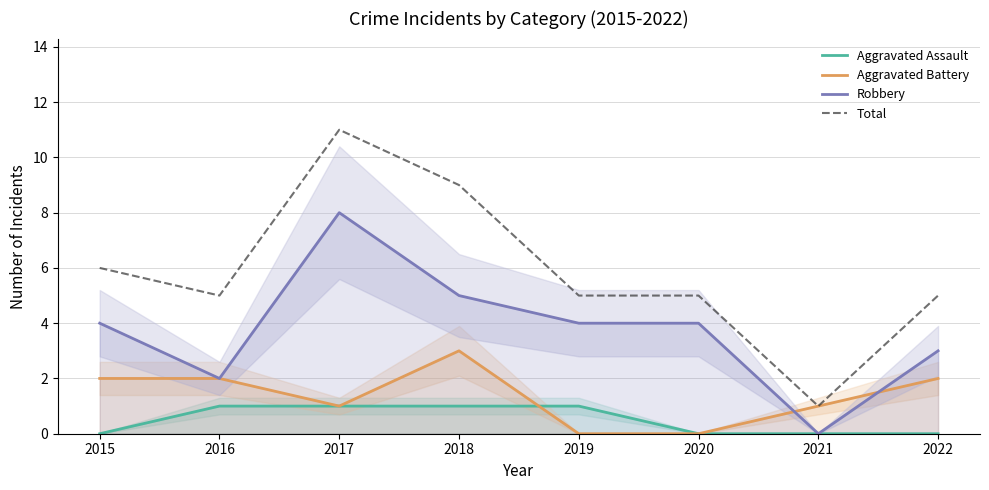

What is the difference between the Aggravated Battery values at 2018 and 2020?

3